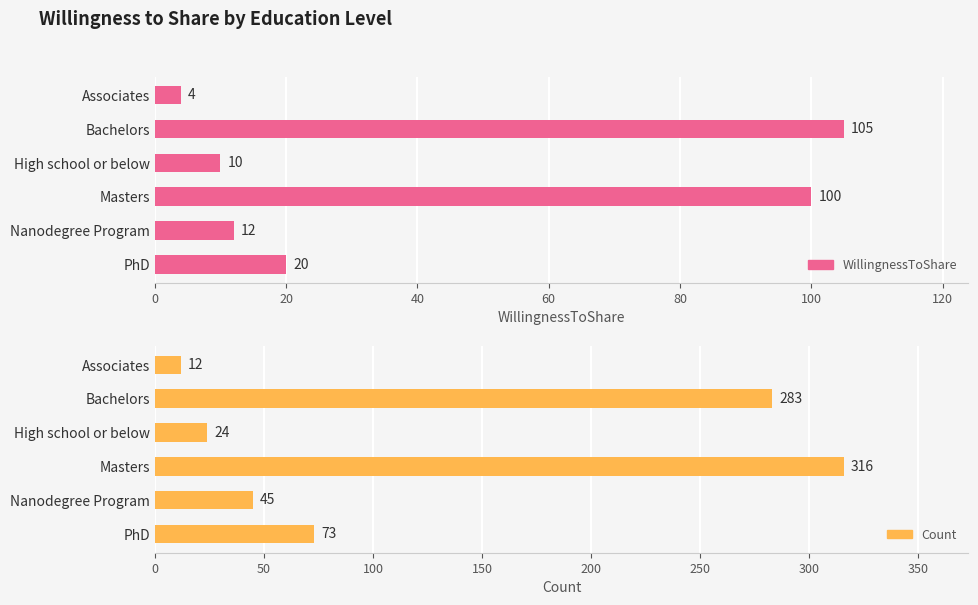

What is the average value of the Count series?

126